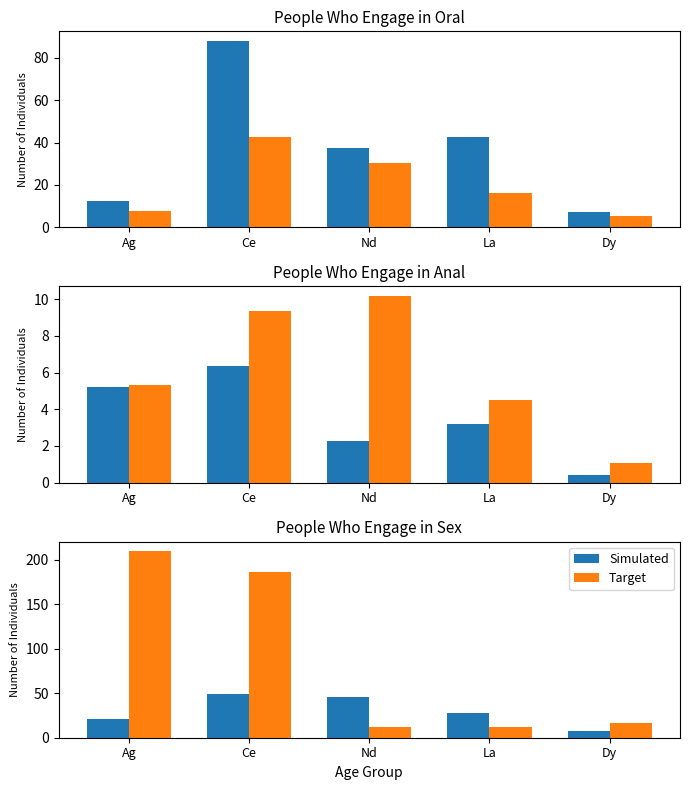

Is the value of Simulated at Ag greater than the value of Target at Dy?

Yes